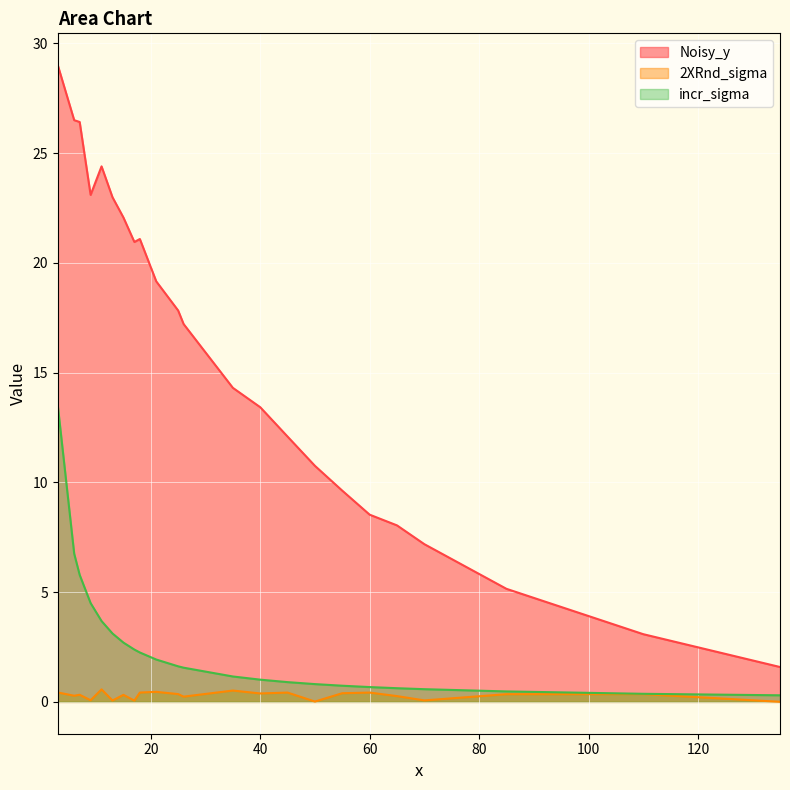

Does the chart display data point markers on the line(s)?

No